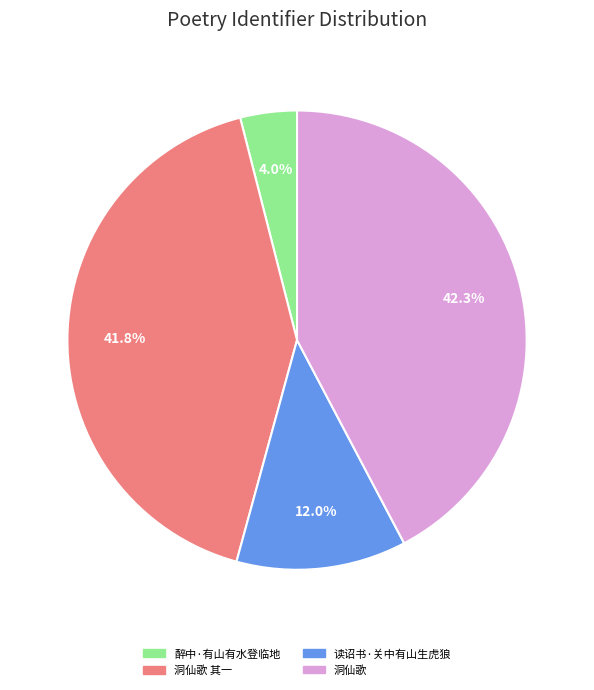

Is 读诏书·关中有山生虎狼 the majority of the pie?

No